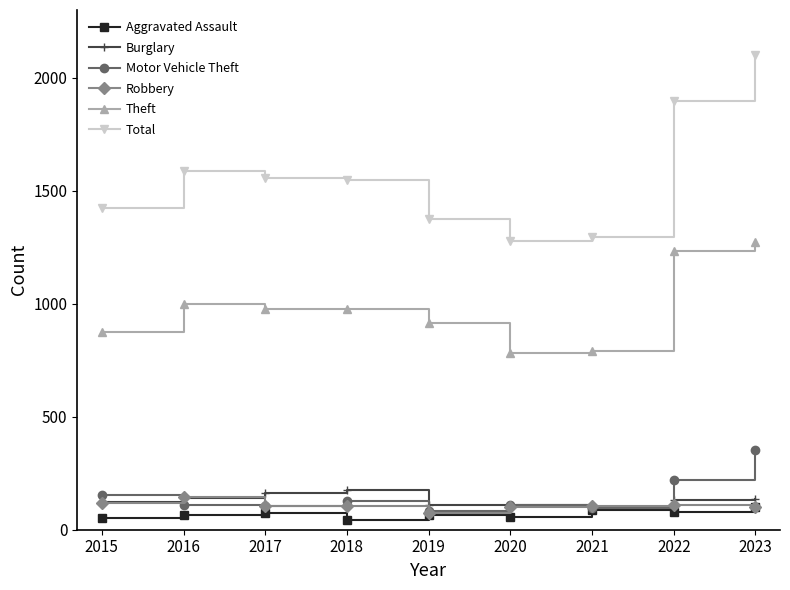

What is the smallest value displayed?

43